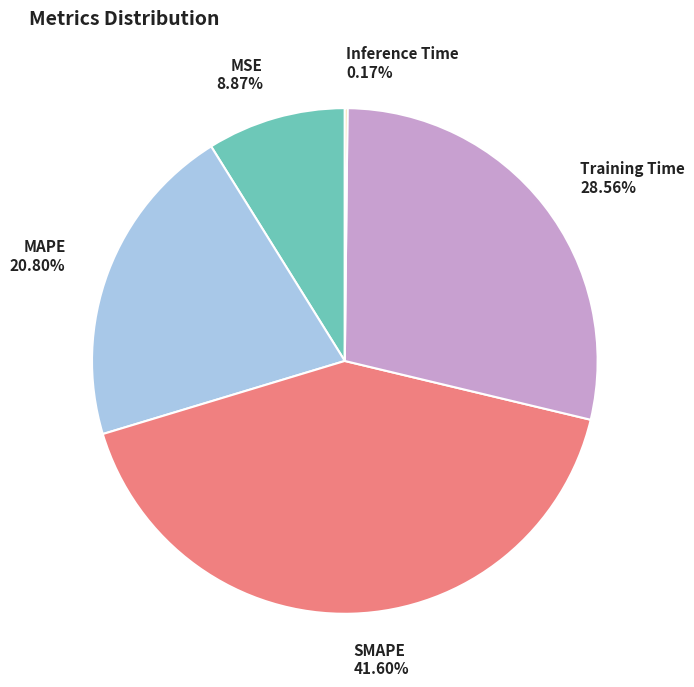

Is there a majority slice in this chart?

No